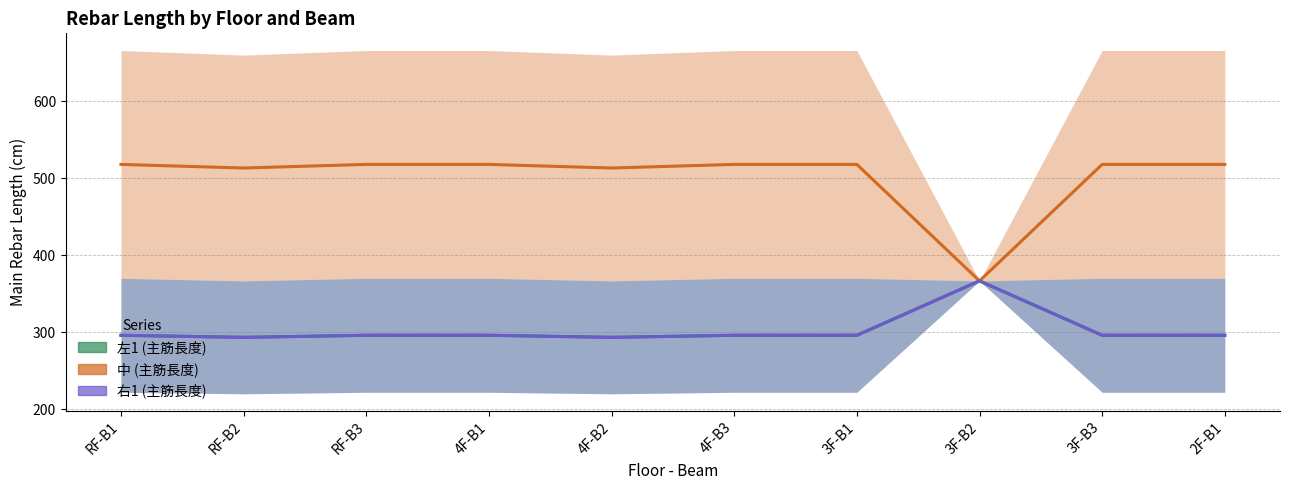

What is the value of the 右1 (主筋長度) (mid) point at the 2nd from the left?

293.3